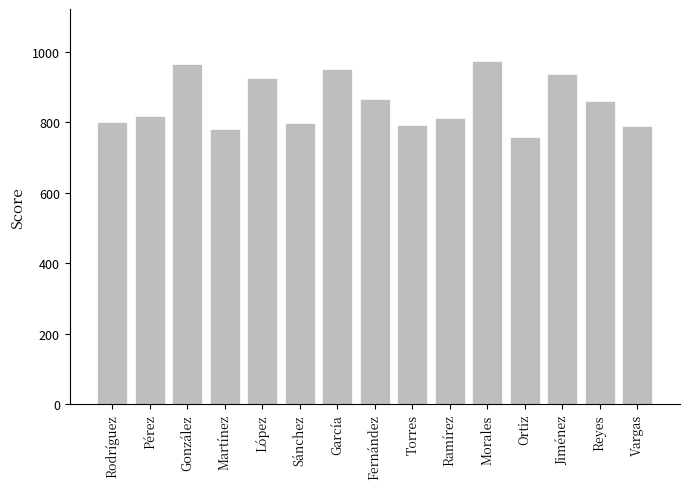

What is the value of the 10th bar from the left?

811